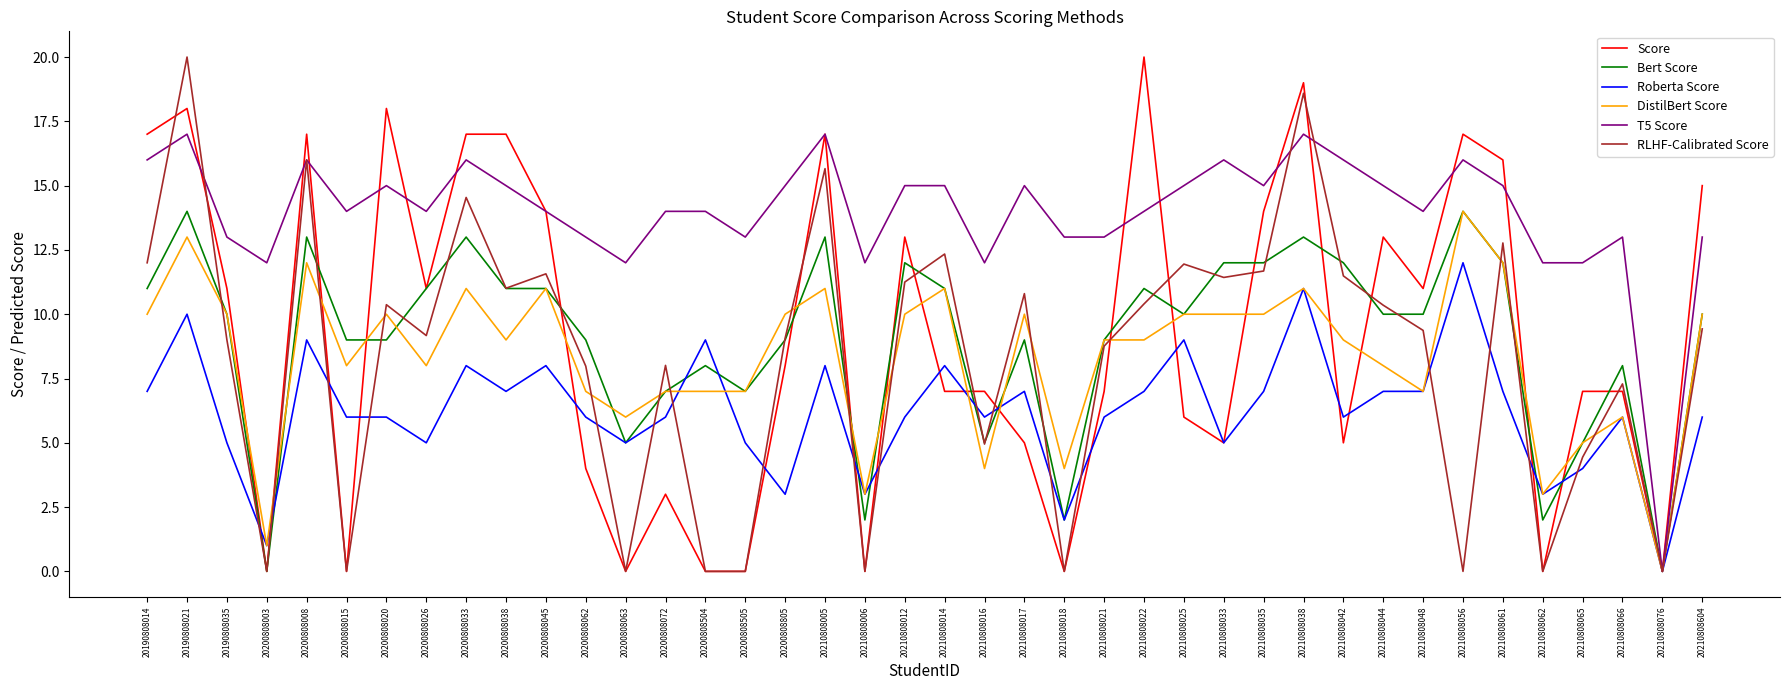

Is the value of DistilBert Score at 20200808008 greater than the value of T5 Score at 20200808805?

No